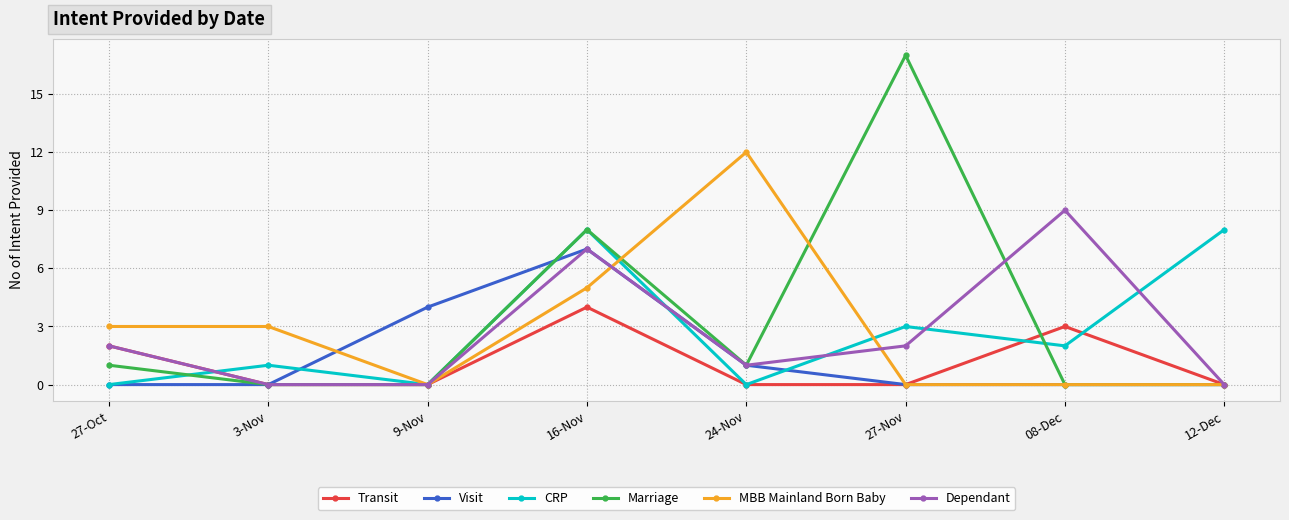

What is the label of the 7th point from the right?

3-Nov